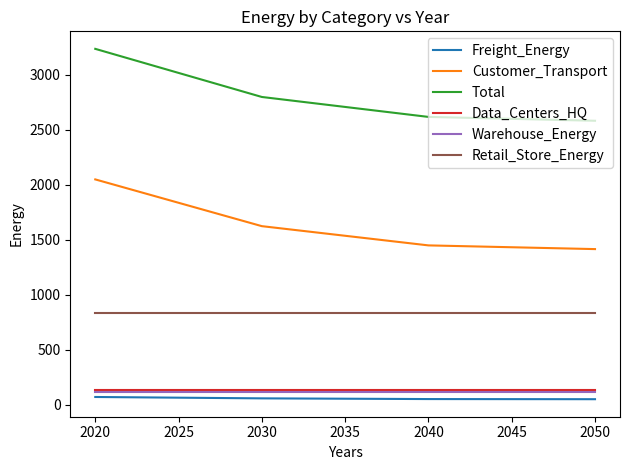

Which label corresponds to the largest value in the chart?

2020